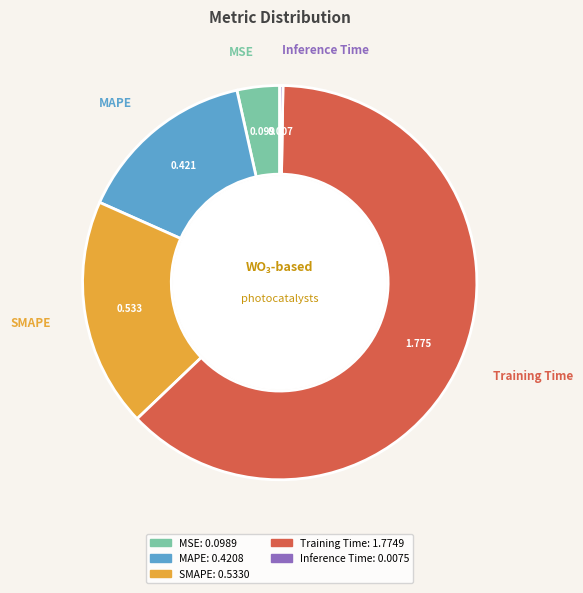

Do SMAPE and Training Time together represent more than half of the pie?

Yes